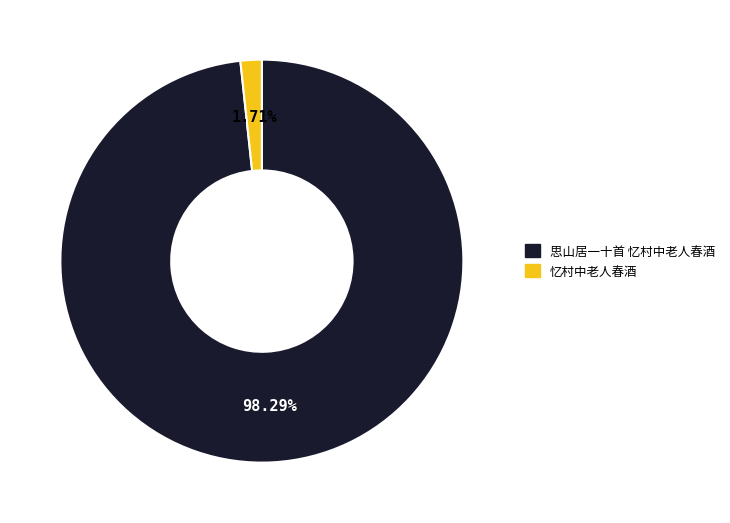

To the nearest percent, what is the average slice percentage?

50%